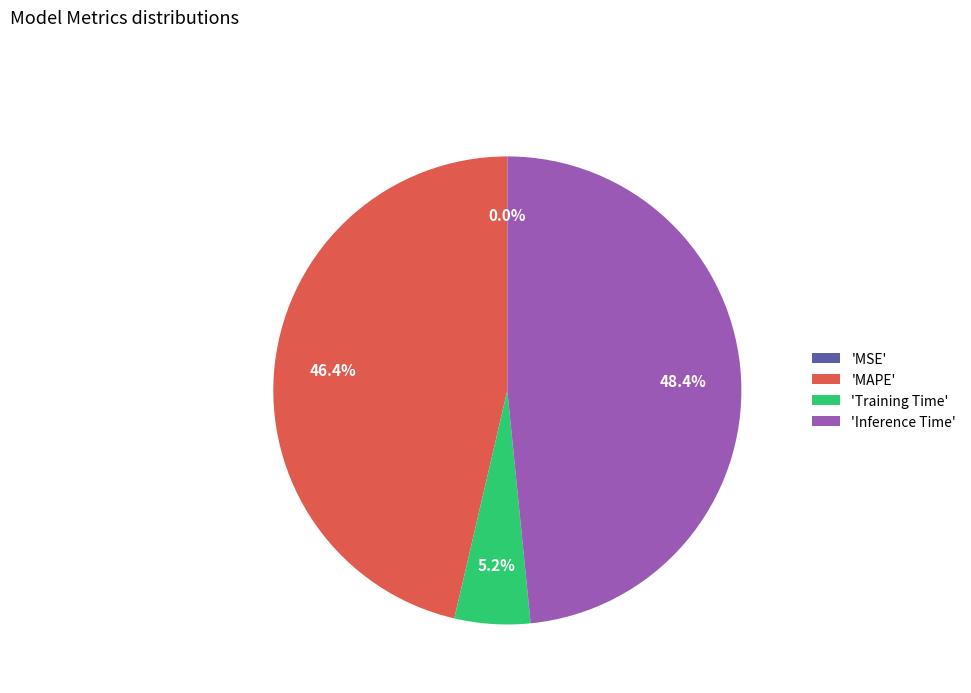

To the nearest percent, what is the difference between the largest and smallest slice percentages?

48%